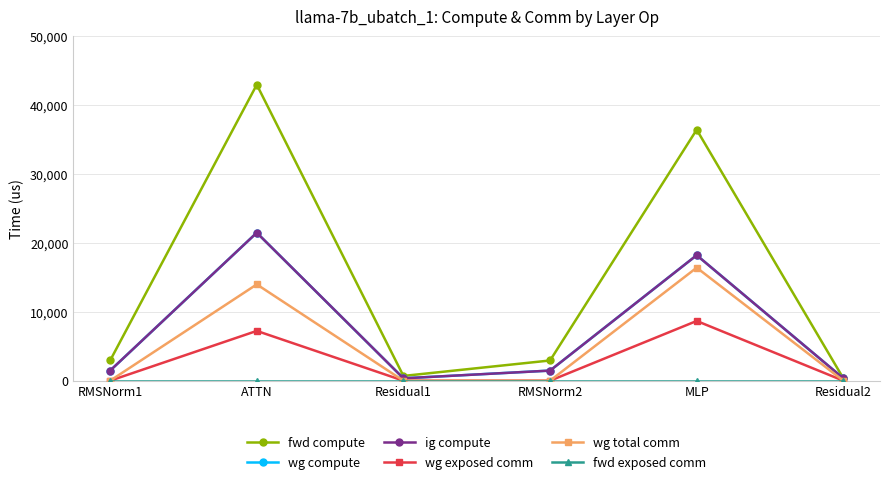

At how many categories does at least one series exceed 42121?

1